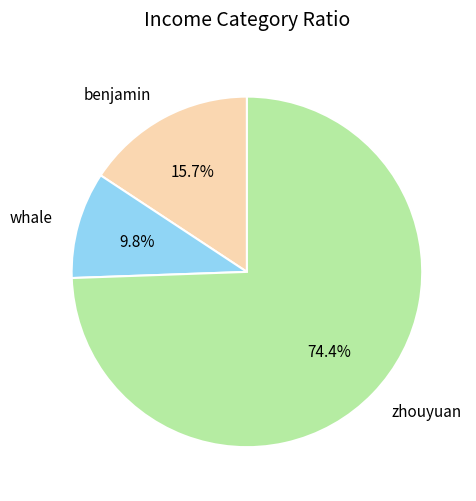

How many slices are in this pie chart?

3